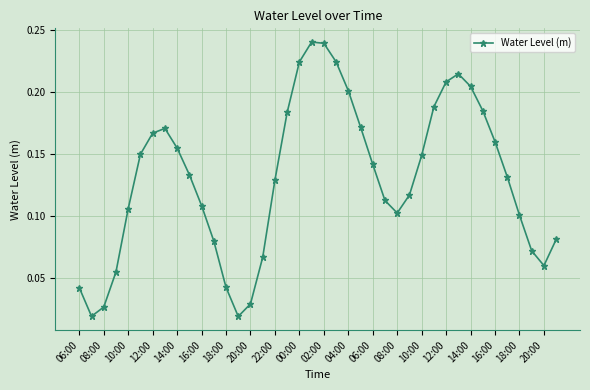

True or false: the data has more than 2 interior local peaks.

True